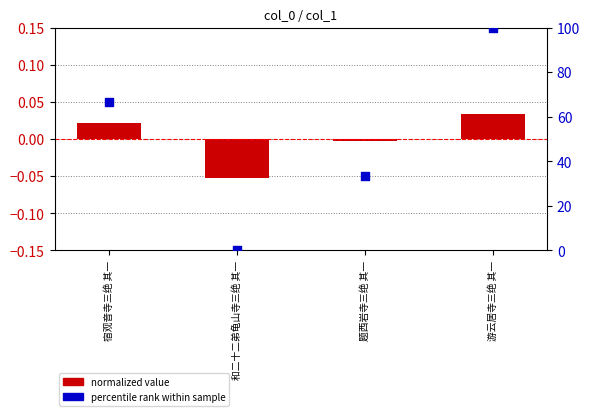

At which category is the sum across all series the highest?

游云居寺三绝 其一